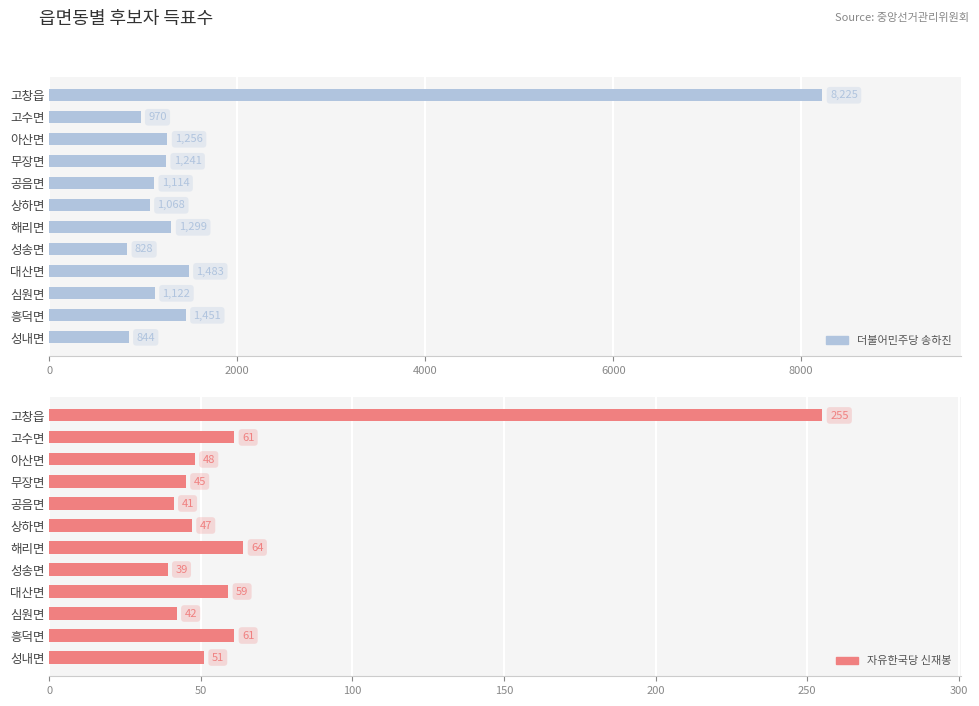

Is the value of 자유한국당 신재봉 at 성송면 greater than the value of 더불어민주당 송하진 at 무장면?

No